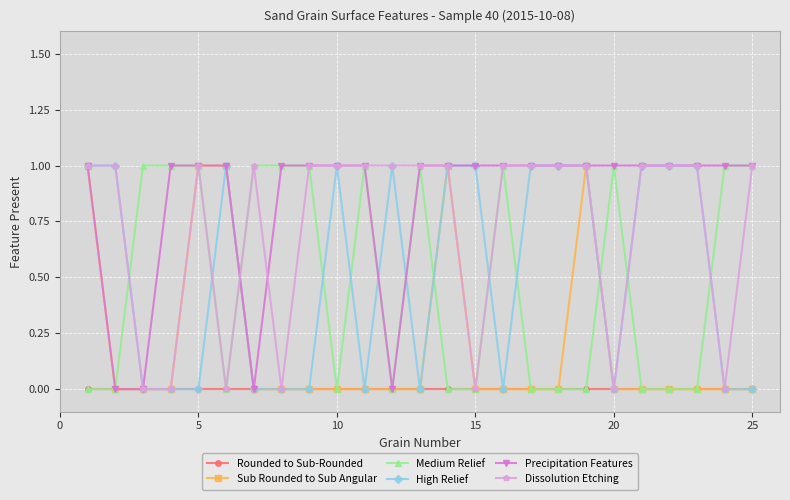

What is the highest value of the Medium Relief series?

1